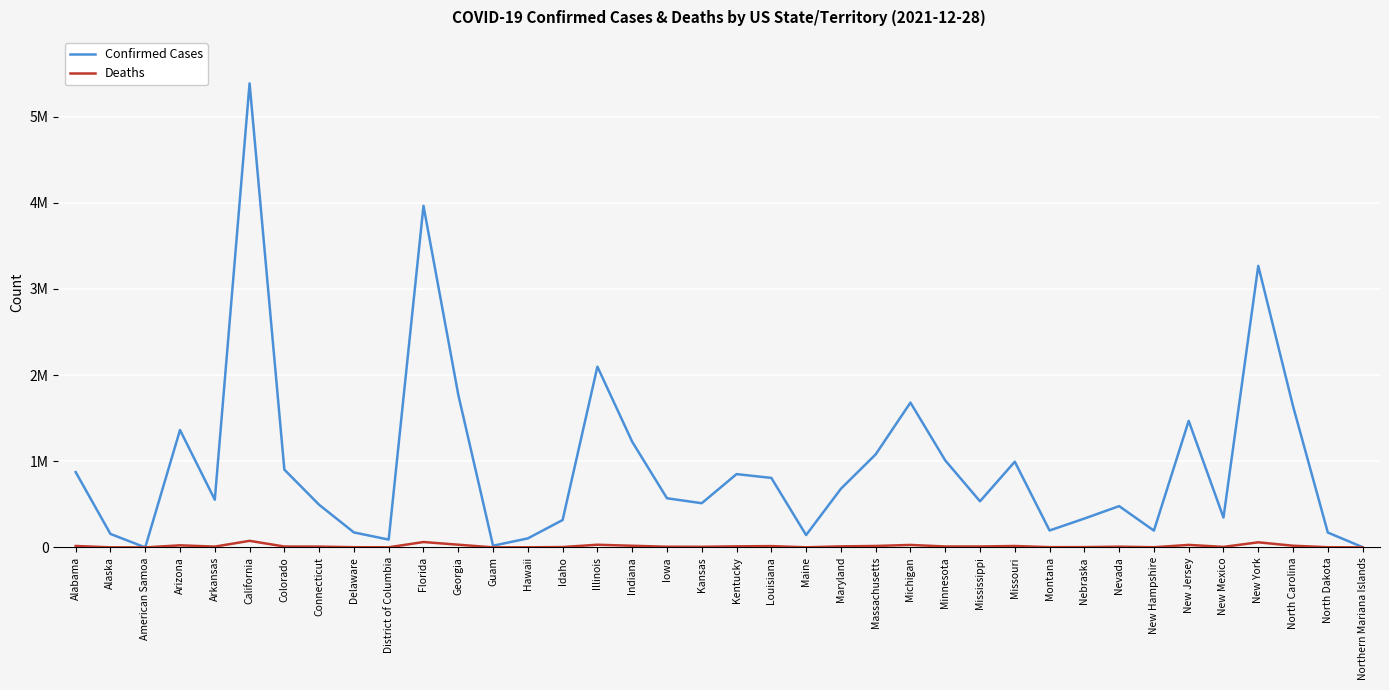

Reading right to left, transcribe all the data shown in this chart.

Confirmed Cases: Northern Mariana Islands=2963	North Dakota=172329	North Carolina=1639545	New York=3268202	New Mexico=346461	New Jersey=1468881	New Hampshire=195004	Nevada=479231	Nebraska=334716	Montana=196453	Missouri=994969	Mississippi=535258	Minnesota=1010225	Michigan=1681046	Massachusetts=1079660	Maryland=680351	Maine=143213	Louisiana=806850	Kentucky=850632	Kansas=512968	Iowa=570470	Indiana=1227005	Illinois=2098083	Idaho=317735	Hawaii=104597	Guam=19501	Georgia=1772897	Florida=3965229	District of Columbia=90633	Delaware=173824	Connecticut=494964	Colorado=902783	California=5386806	Arkansas=553808	Arizona=1362693	American Samoa=10	Alaska=156177	Alabama=874332
Deaths: Northern Mariana Islands=12	North Dakota=2047	North Carolina=19308	New York=59169	New Mexico=5796	New Jersey=28917	New Hampshire=1935	Nevada=8391	Nebraska=3331	Montana=2904	Missouri=16178	Mississippi=10420	Minnesota=10533	Michigan=28647	Massachusetts=16574	Maryland=11672	Maine=1492	Louisiana=14978	Kentucky=12097	Kansas=6968	Iowa=7799	Indiana=18930	Illinois=30843	Idaho=4153	Hawaii=1082	Guam=270	Georgia=31297	Florida=62390	District of Columbia=1209	Delaware=2276	Connecticut=9156	Colorado=10169	California=76221	Arkansas=9097	Arizona=23982	American Samoa=0	Alaska=976	Alabama=16436